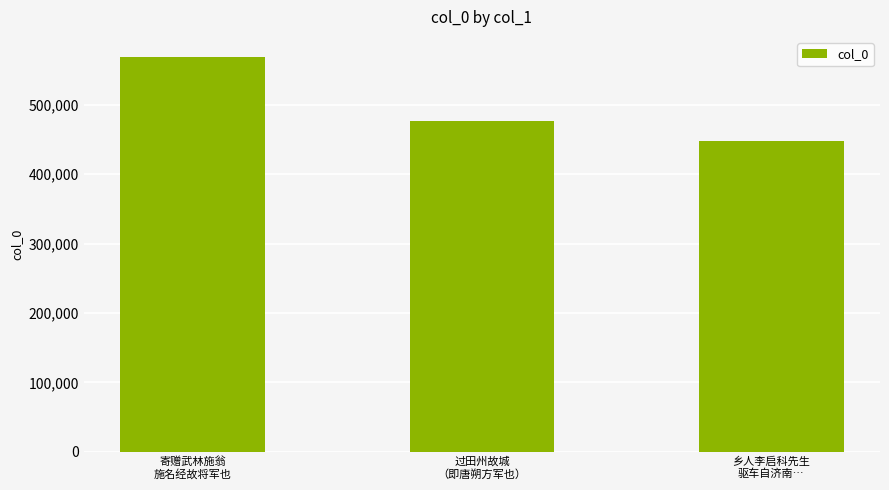

What position from the left is 乡人李启科先生
驱车自济南…?

3